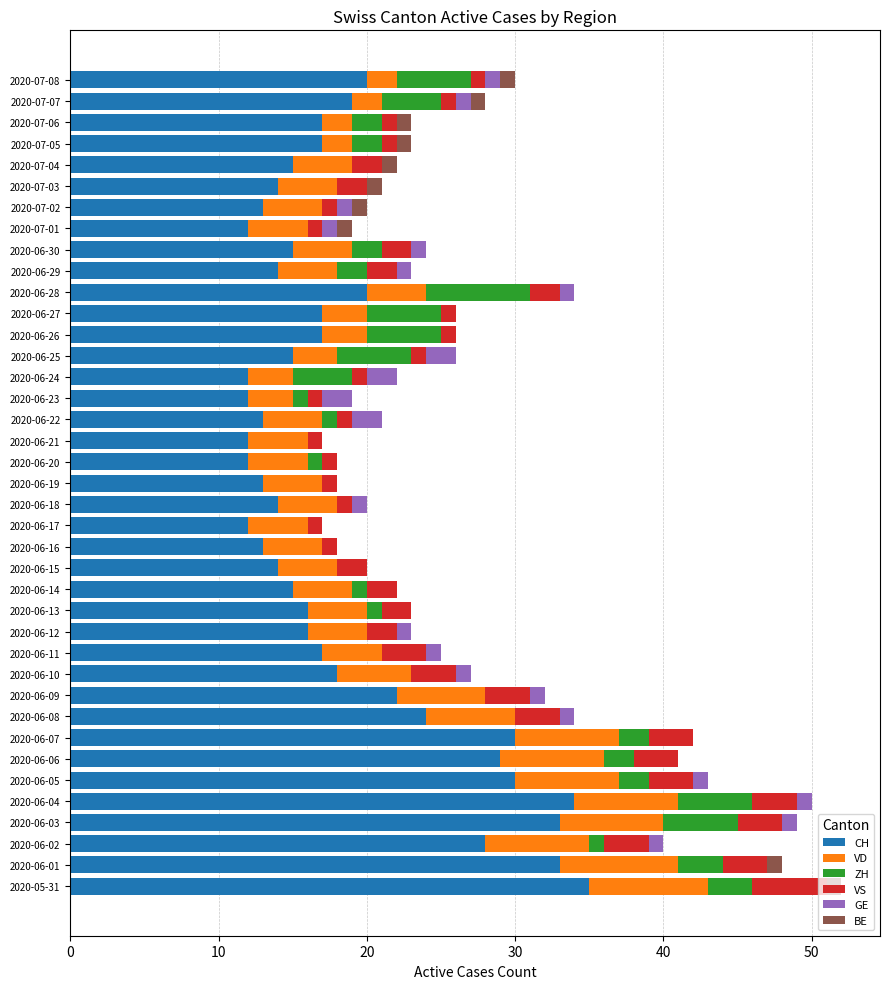

What is the maximum value for CH?

35